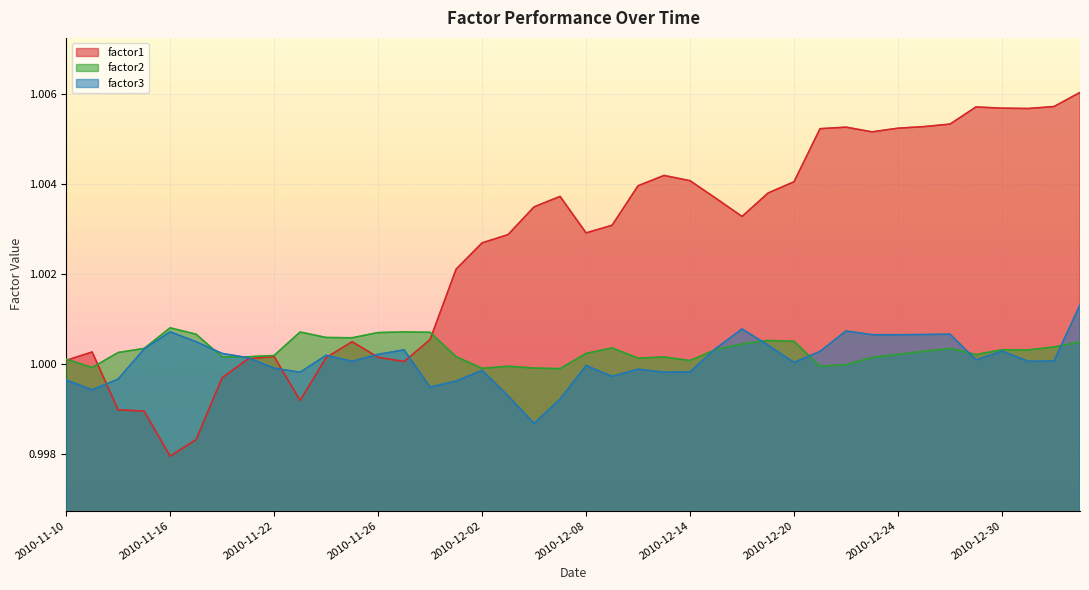

What position from the left is 2010-11-11?

2